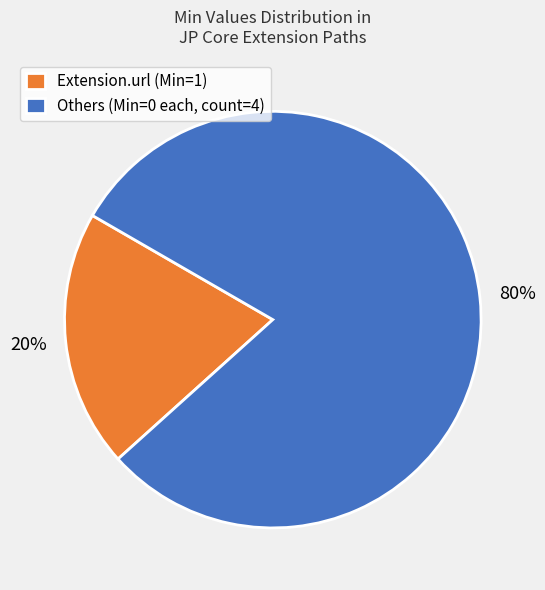

True or false: Others (Min=0 each, count=4) accounts for 80% of the total.

True